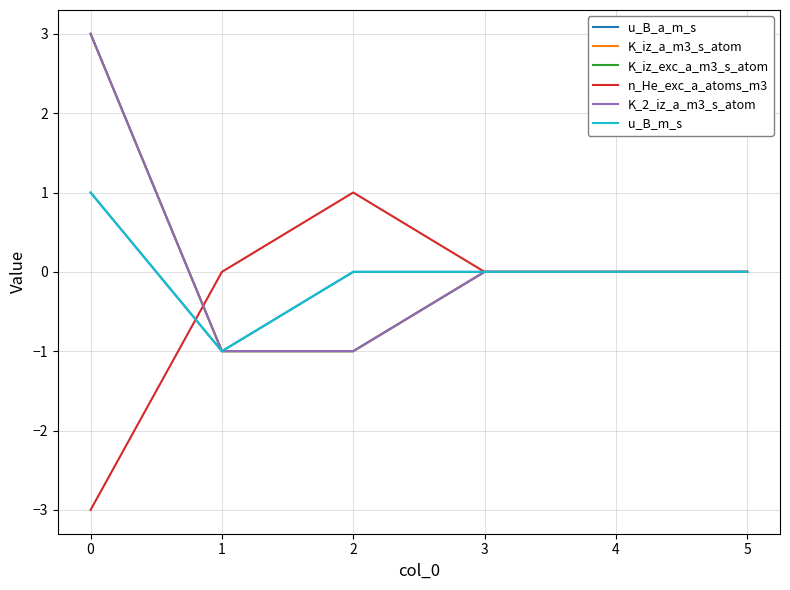

At 3, list the series in order from largest to smallest.

u_B_a_m_s, K_iz_a_m3_s_atom, K_iz_exc_a_m3_s_atom, n_He_exc_a_atoms_m3, K_2_iz_a_m3_s_atom, u_B_m_s